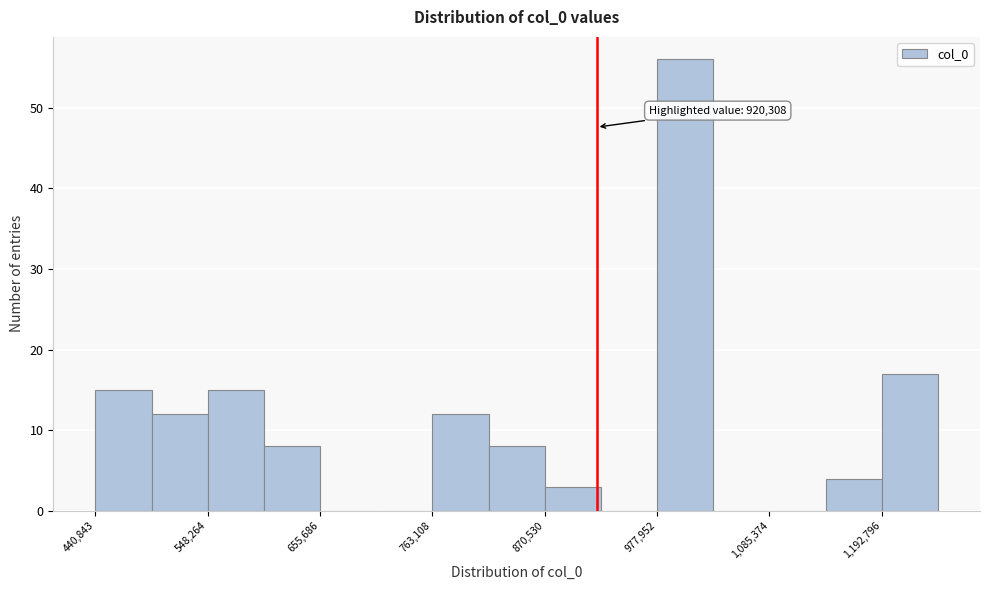

Around what value on the x-axis is the tallest bar? Give the approximate position of its centre, as read against the axis.

1000000